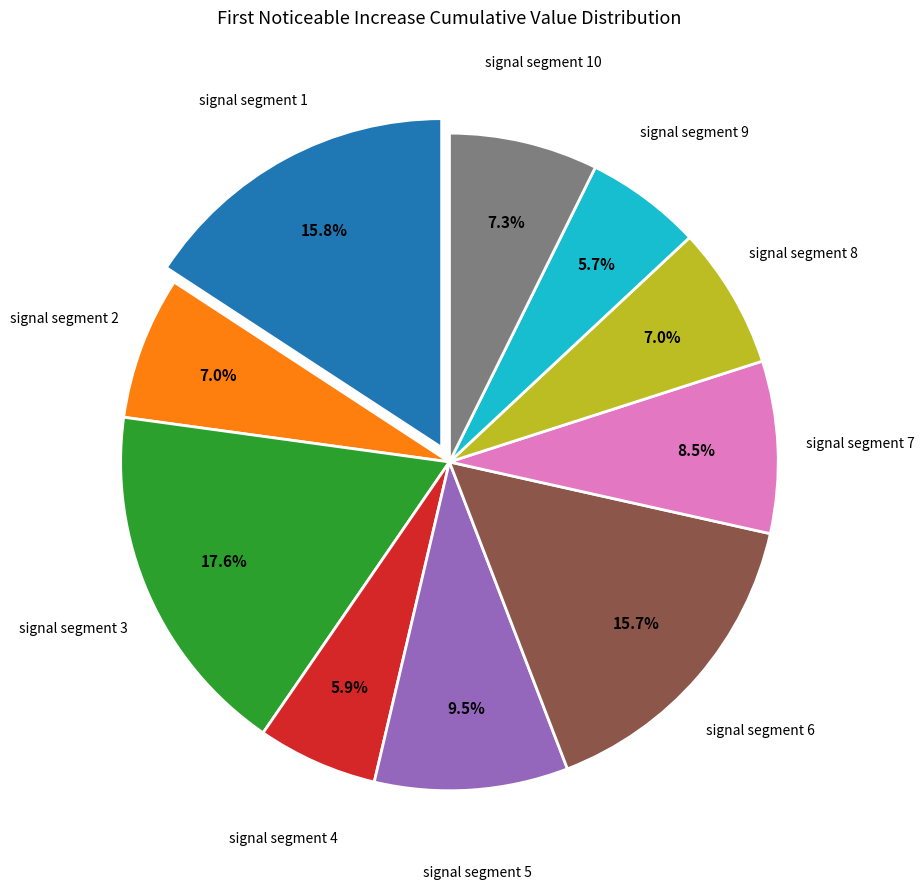

To the nearest percent, what portion does signal segment 4 represent?

6%